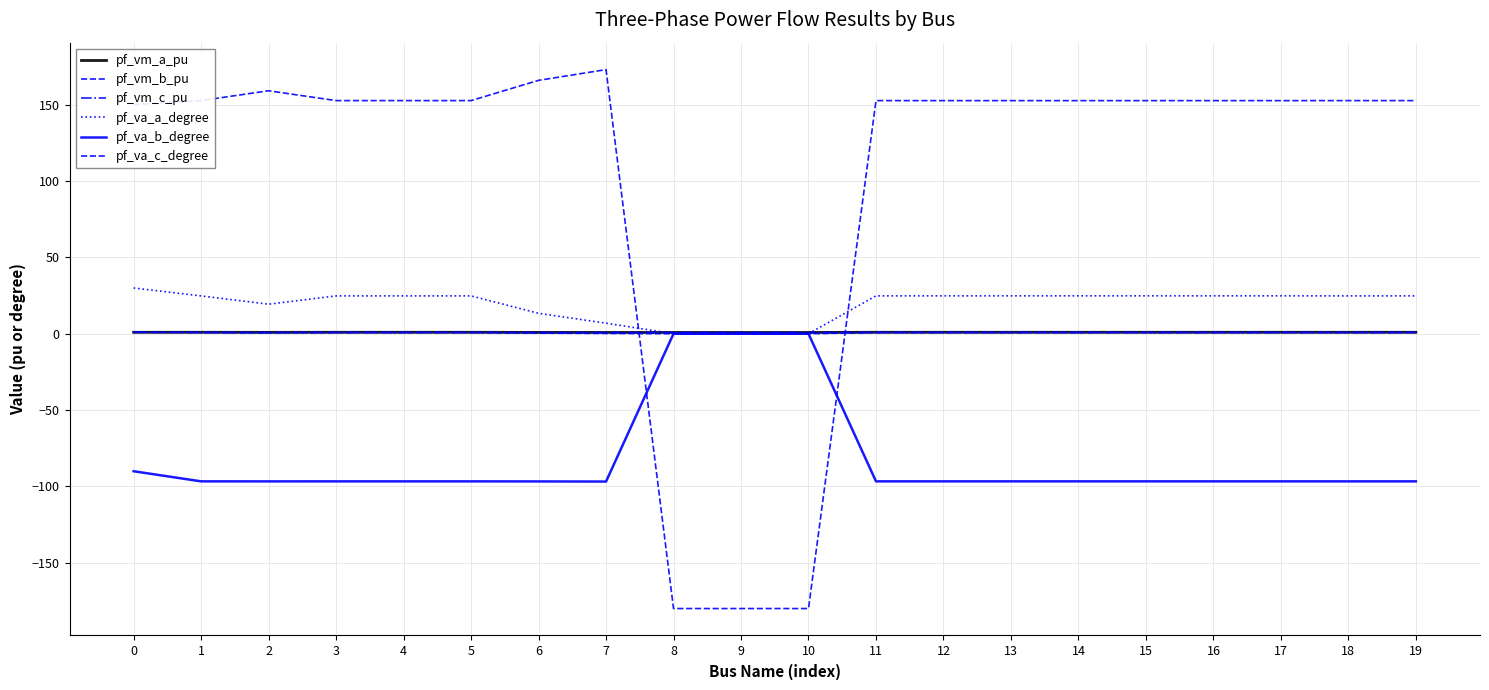

Does the chart have visible grid lines?

Yes